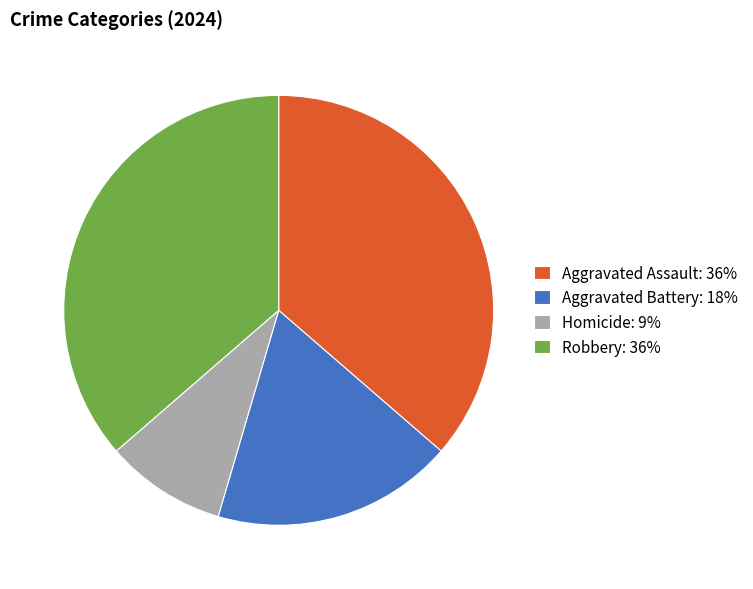

Approximately how many times larger is the value at Aggravated Assault: 36% compared to Homicide: 9%?

4.0